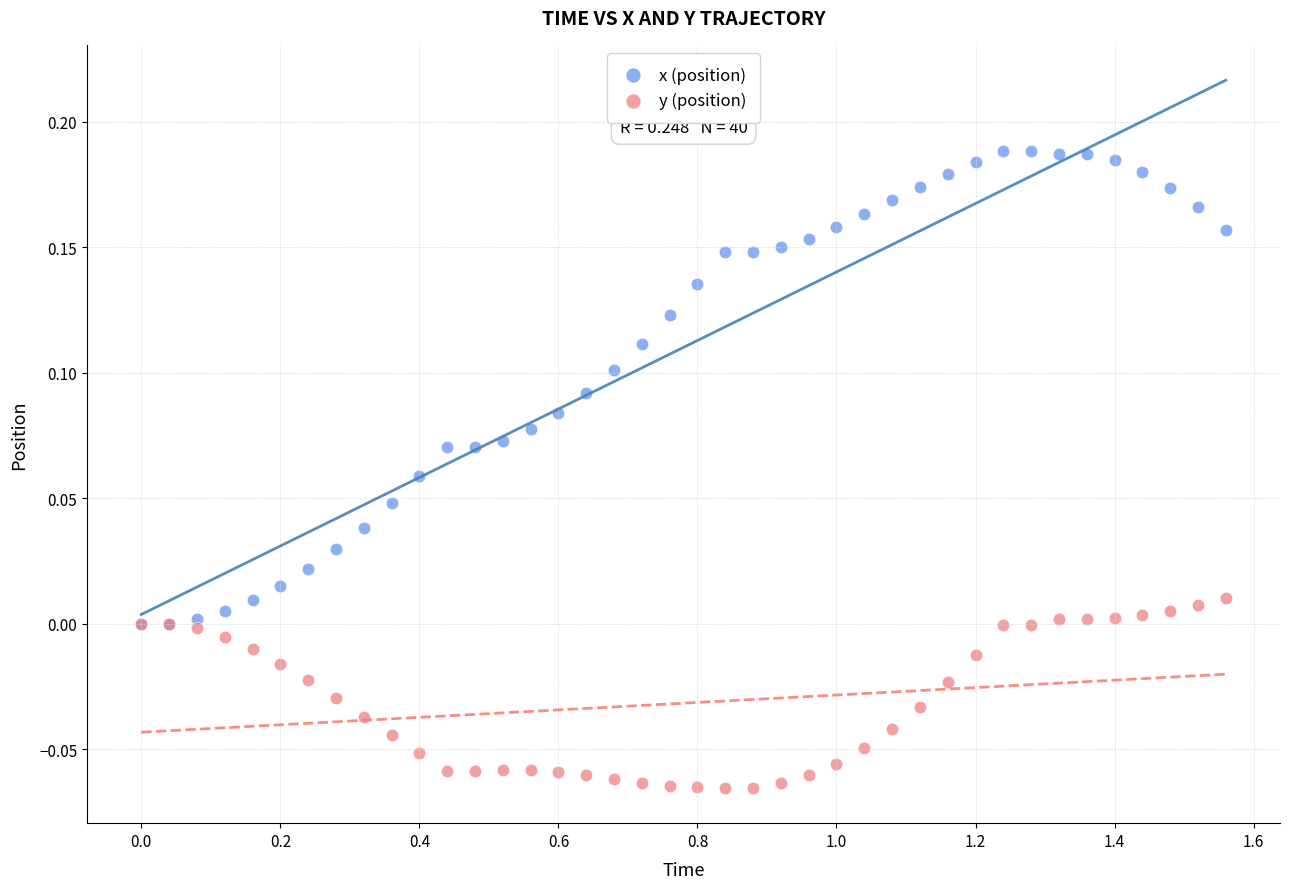

Which series reaches the maximum Y coordinate?

x (position)